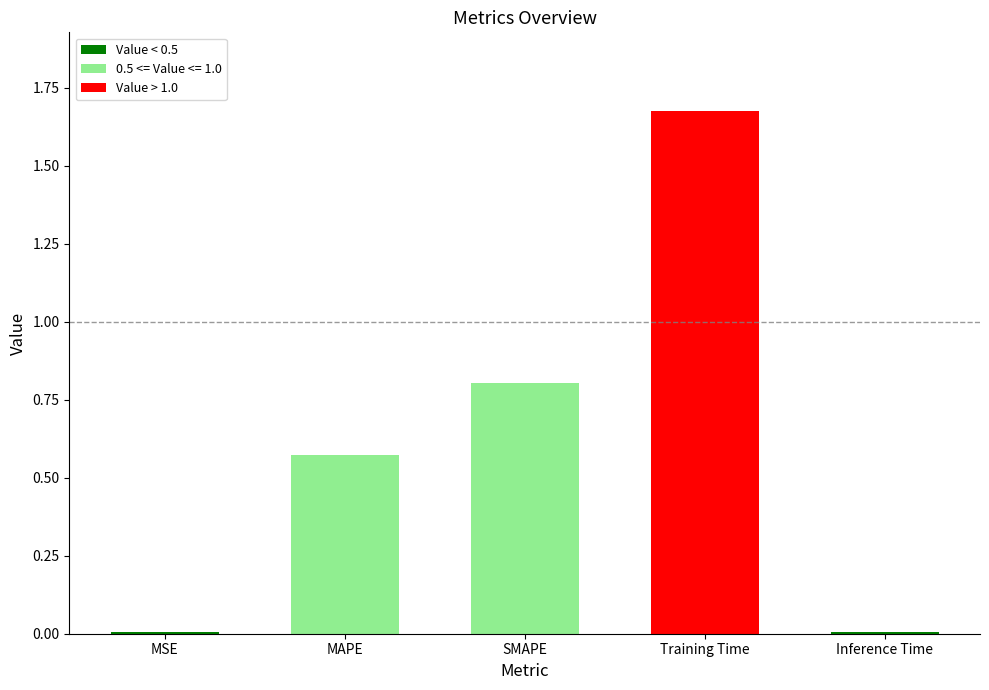

Which has a higher value, Training Time or MAPE?

Training Time